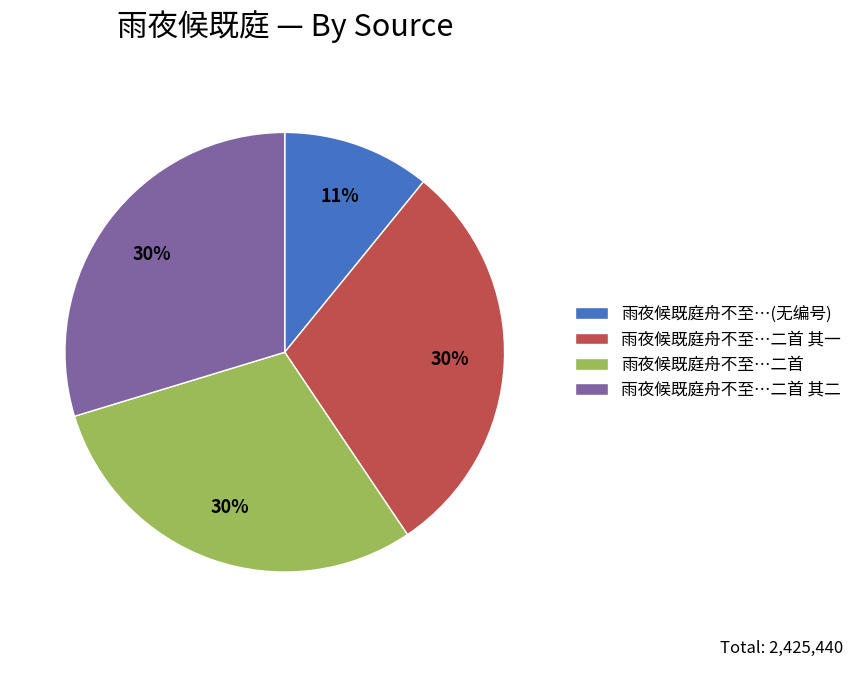

The 雨夜候既庭舟不至…二首 slice represents 43% of the pie. True or false?

False